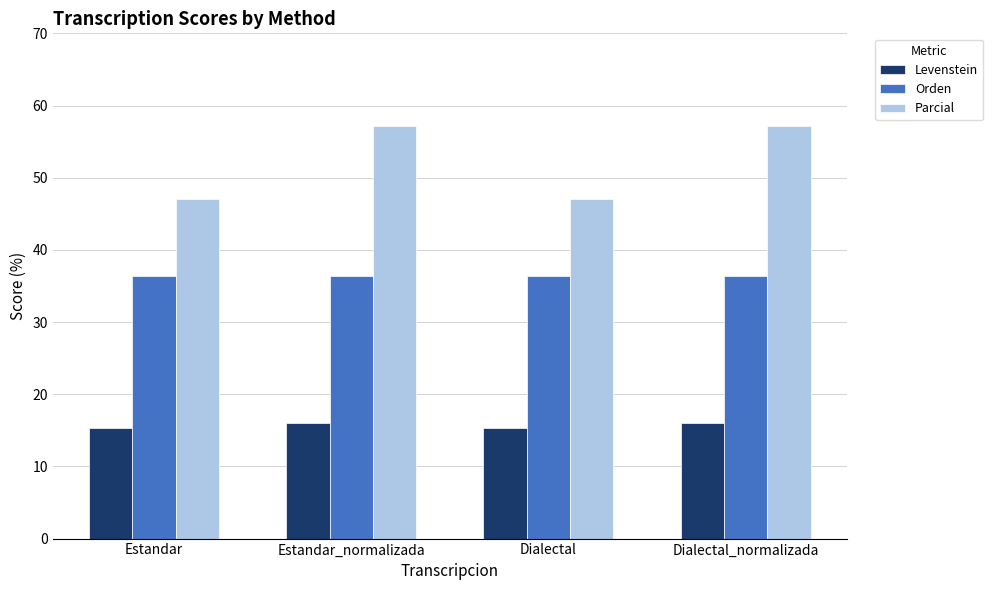

What is the value of the Parcial bar at the 3rd from the left?

47.1